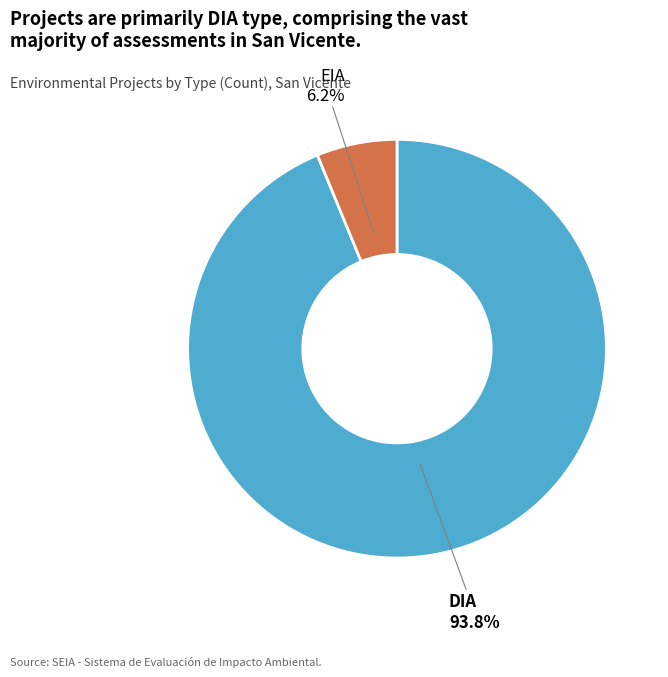

Rank the categories by value from lowest to highest.

EIA, DIA